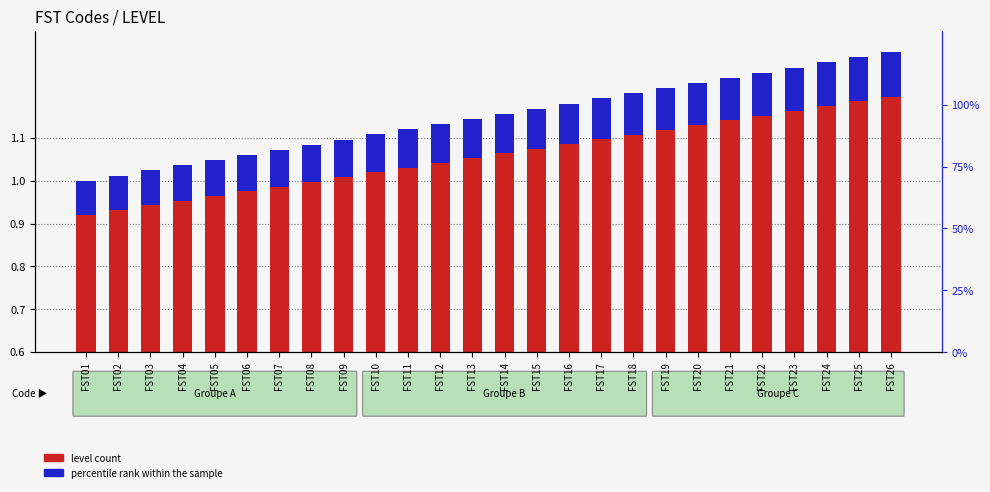

How many categories are shown in the chart?

26